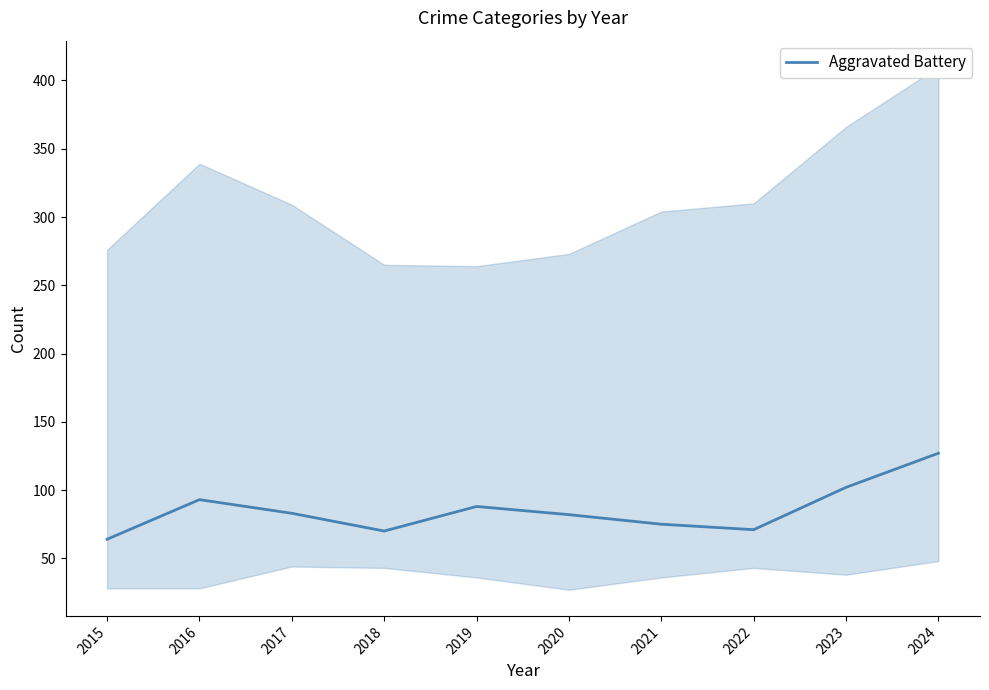

What is the change in value from 2016 to 2024?

+34